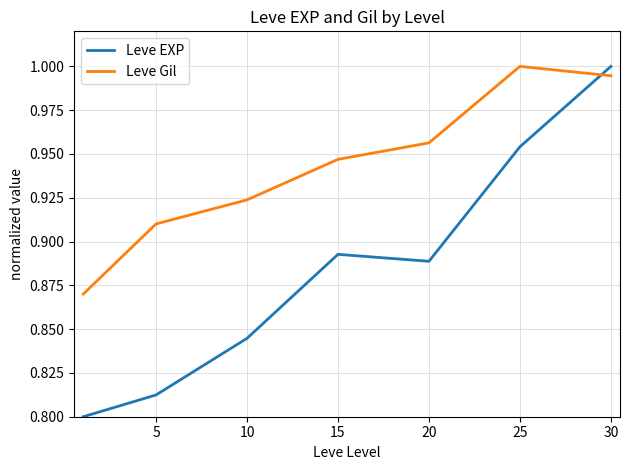

List the series in order of their overall mean, highest first.

Leve Gil, Leve EXP